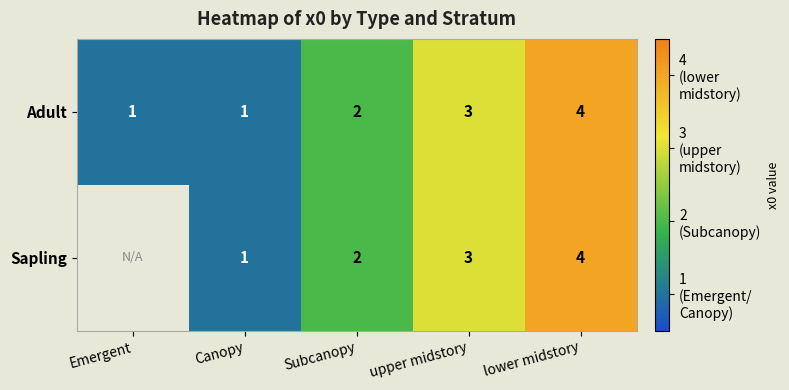

How many values in the Adult series are below 2?

2